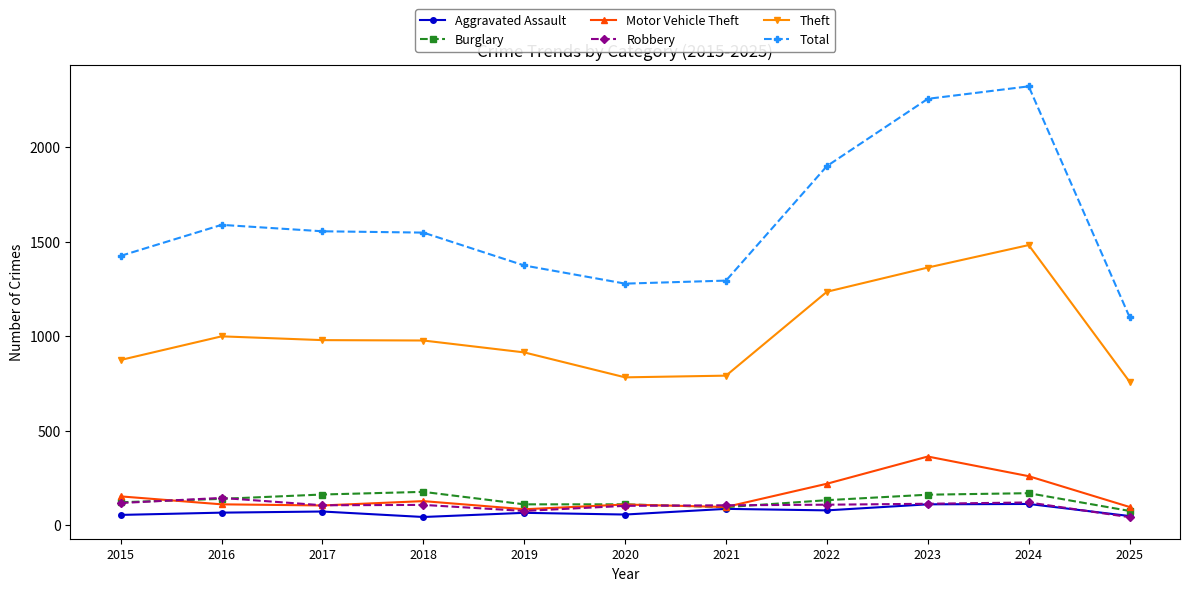

How many lines are shown in the chart?

6